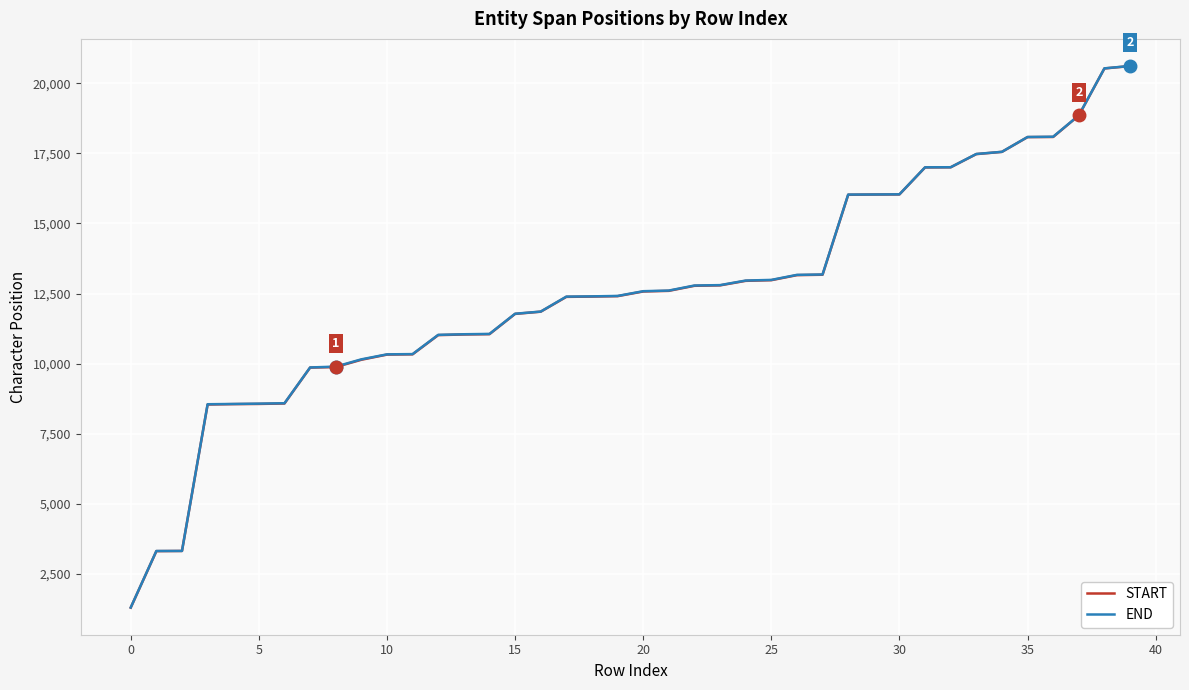

Which series has the widest spread of values?

START